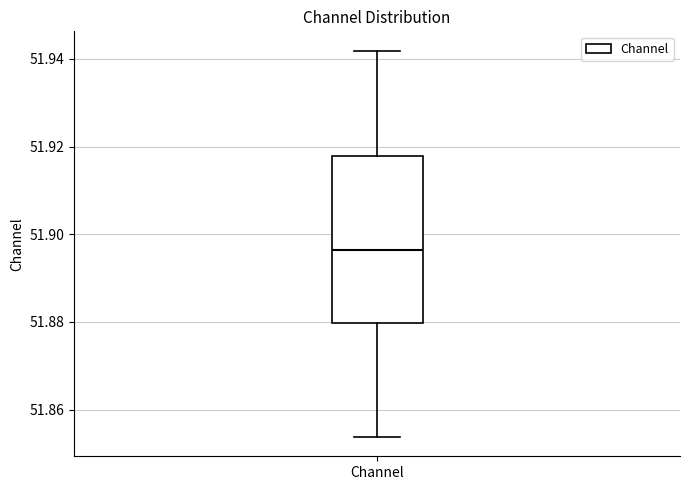

Where does the upper whisker of the box for Channel end on the y-axis? The values are not printed on the chart, so give them approximately, as read against the axis.

51.942